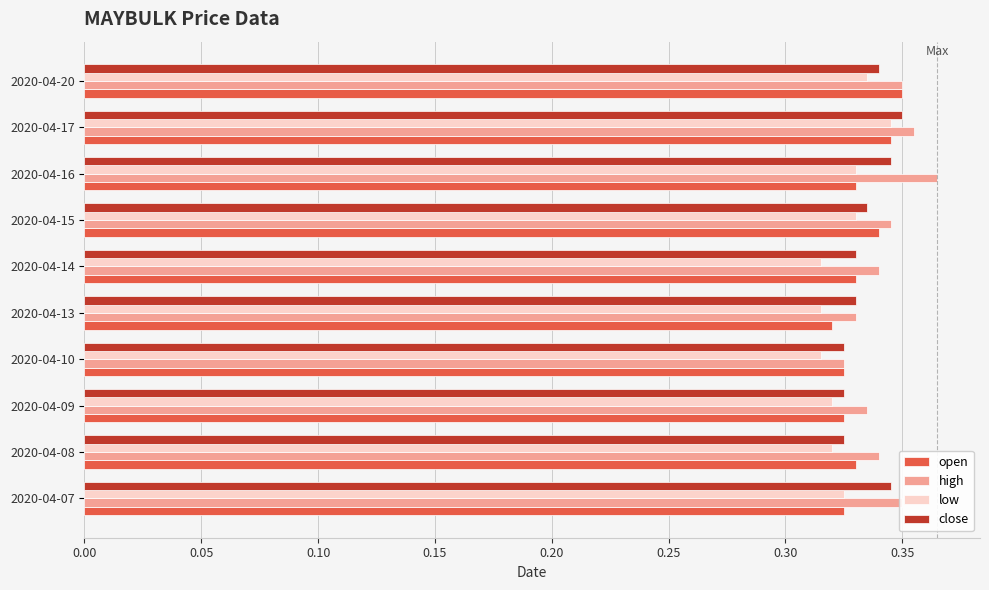

At how many categories does at least one series exceed 0?

10